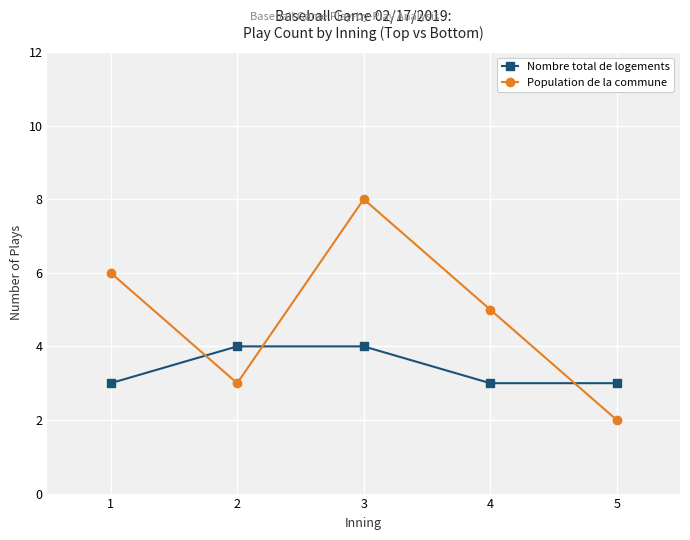

Where is Population de la commune nearest to the value 5?

4